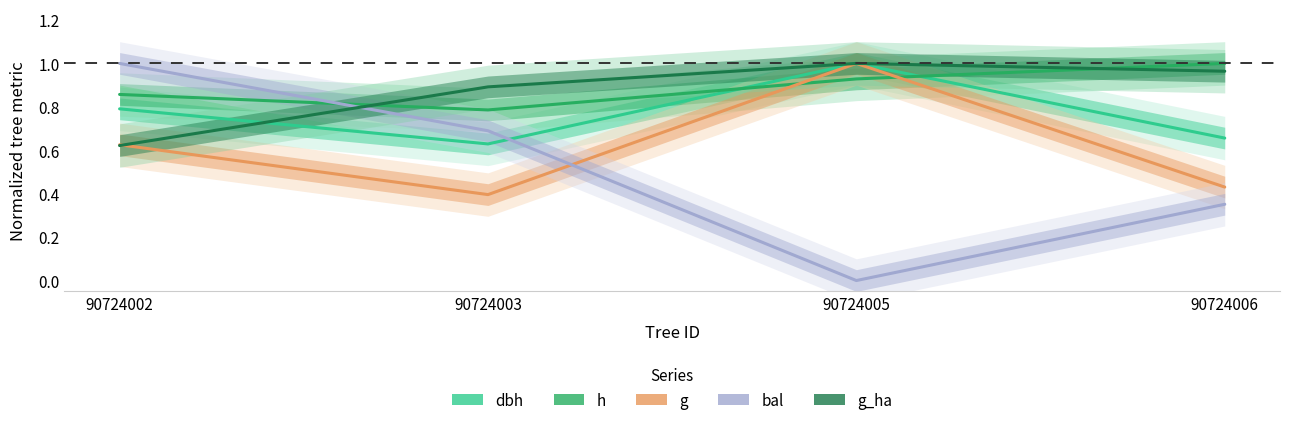

At how many categories does at least one series exceed 0?

4